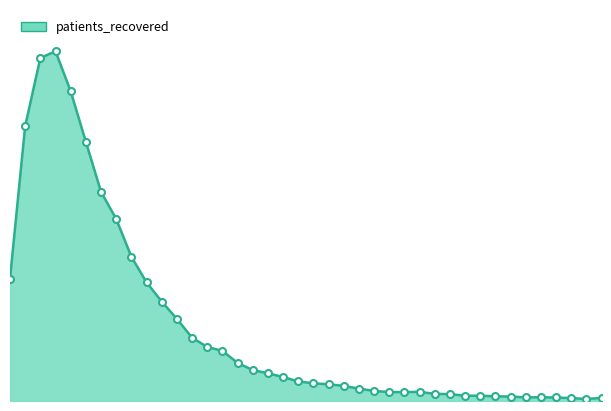

Is this an area chart (filled region under the line)?

Yes